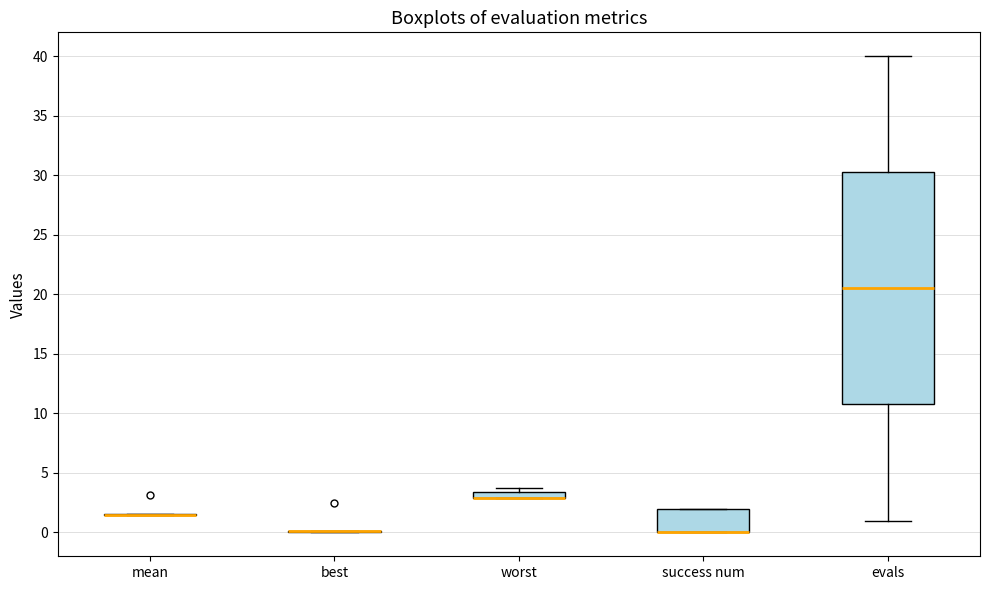

Which box is the tallest, from its lower edge to its upper edge?

evals